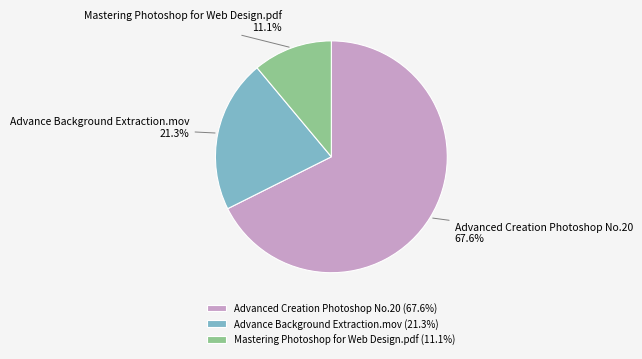

What is the ratio of the value at Mastering Photoshop for Web Design.pdf to the value at Advance Background Extraction.mov?

0.5